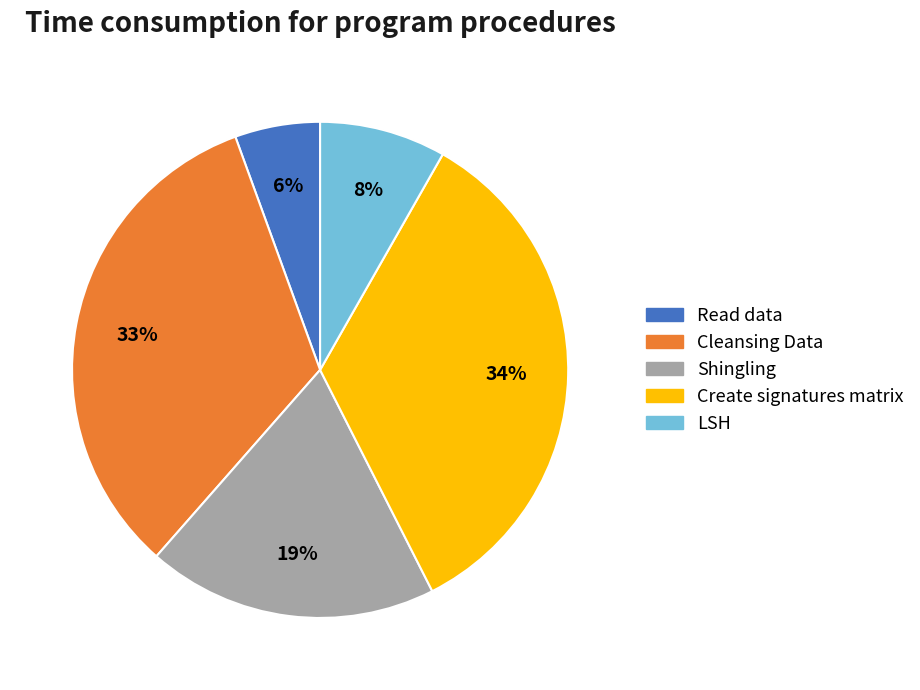

Which category has the biggest portion of the pie?

Create signatures matrix